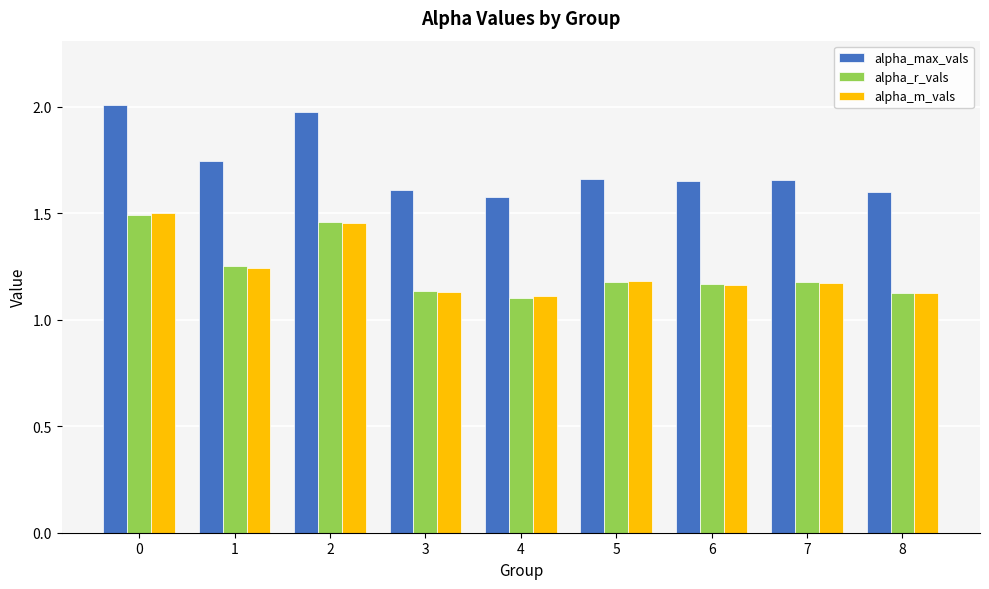

The alpha_m_vals series shows 1.5 at 2. True or false?

True